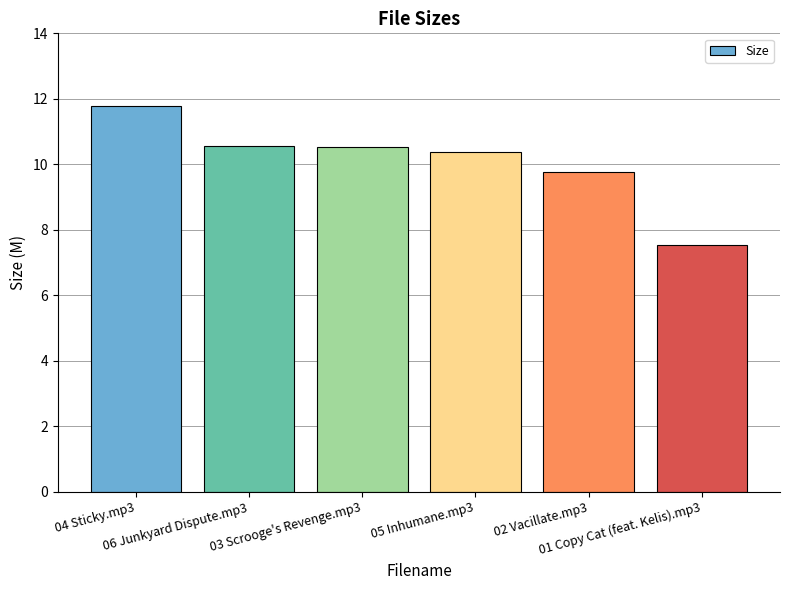

What position from the left is 04 Sticky.mp3?

1